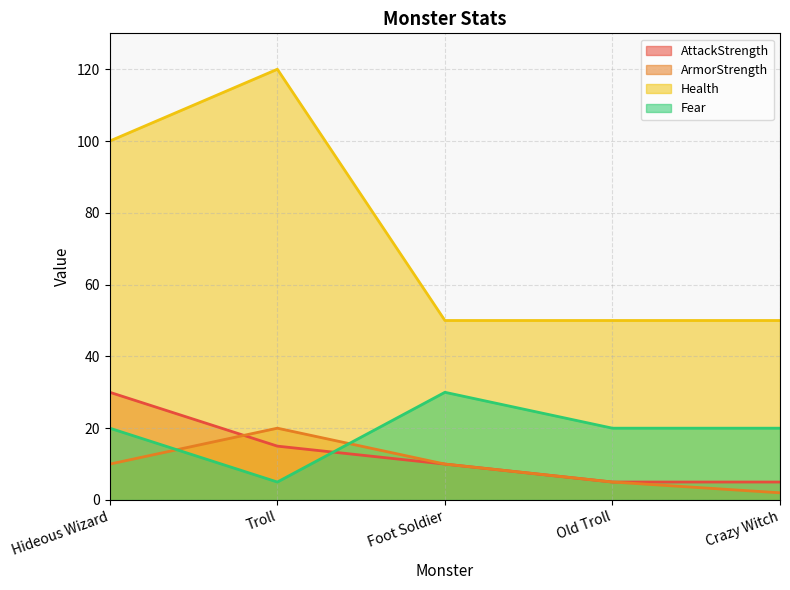

Which series has the widest spread of values?

Health